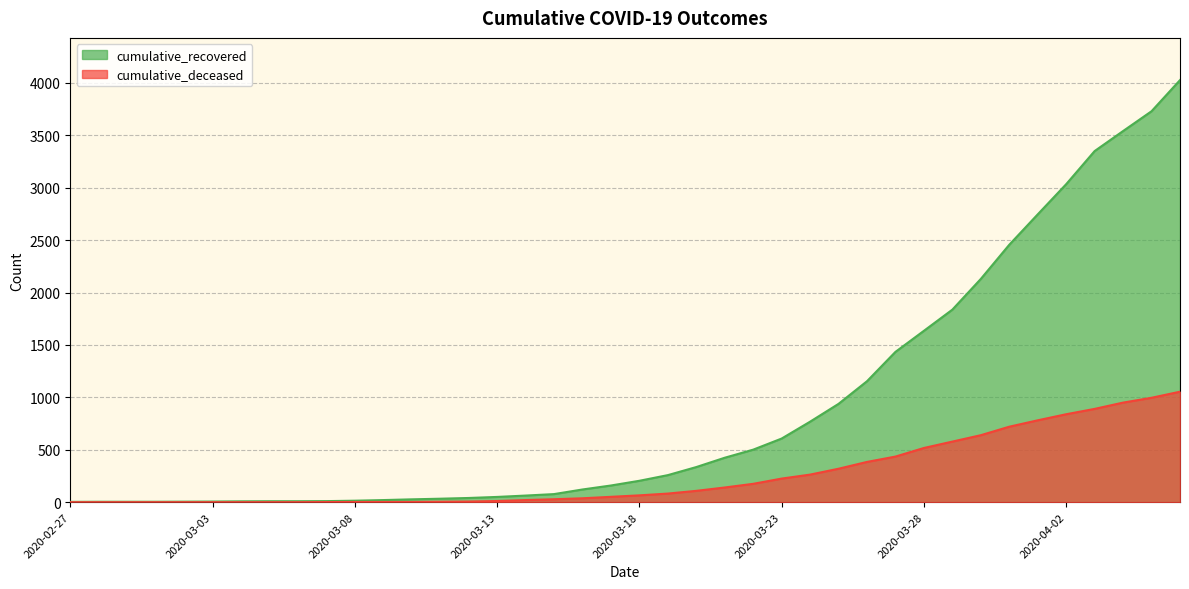

How many lines are shown in the chart?

2